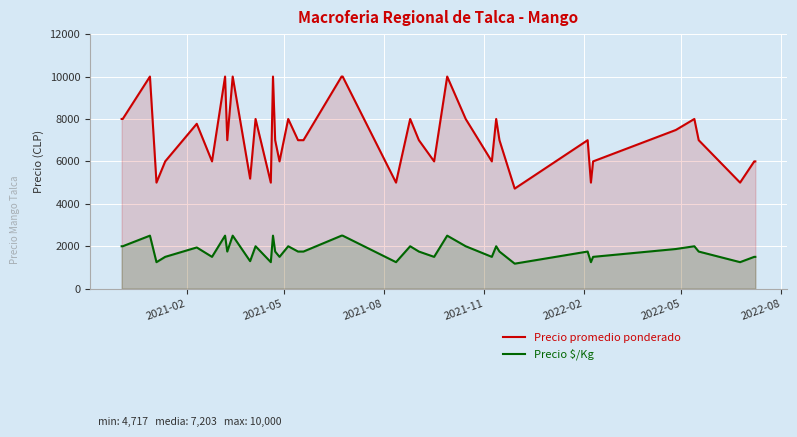

What is the highest value of the Precio promedio ponderado series?

10000